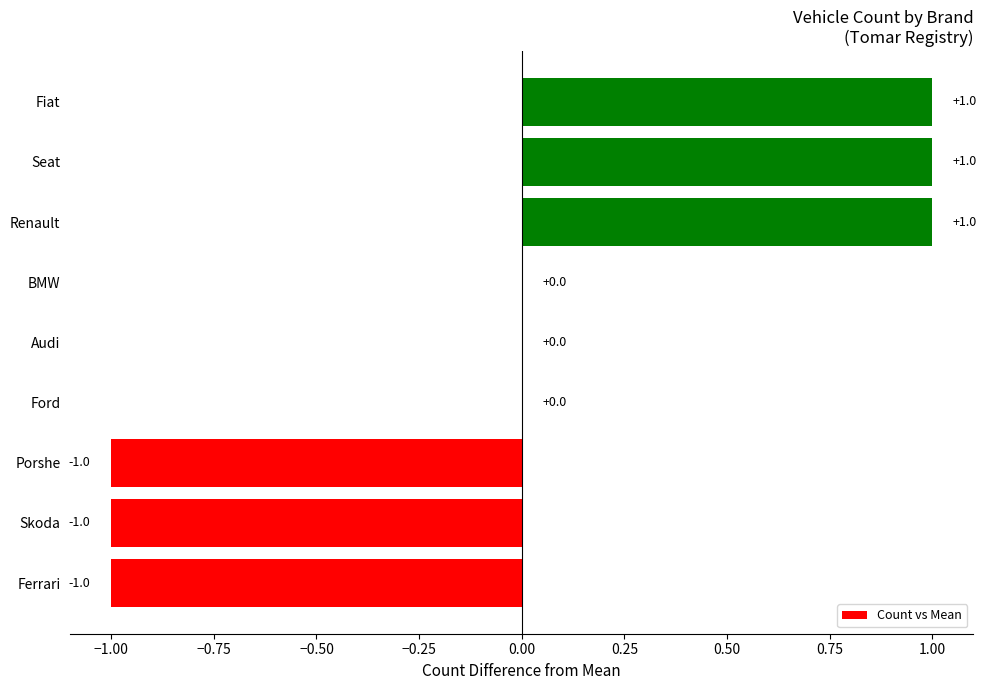

Is it true that the value at Audi is 0?

True